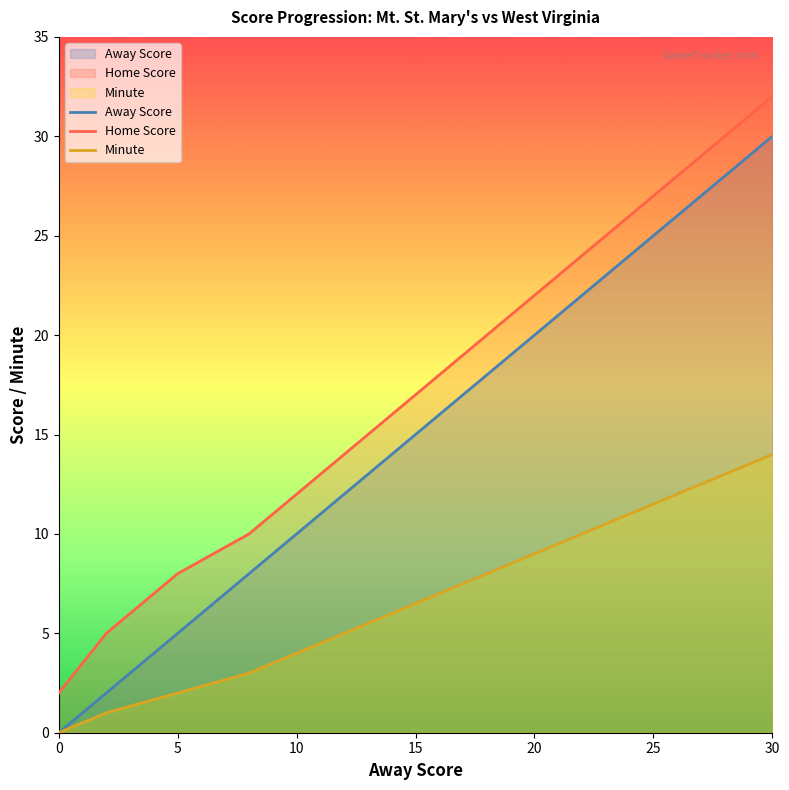

At which category is the sum across all series the highest?

30